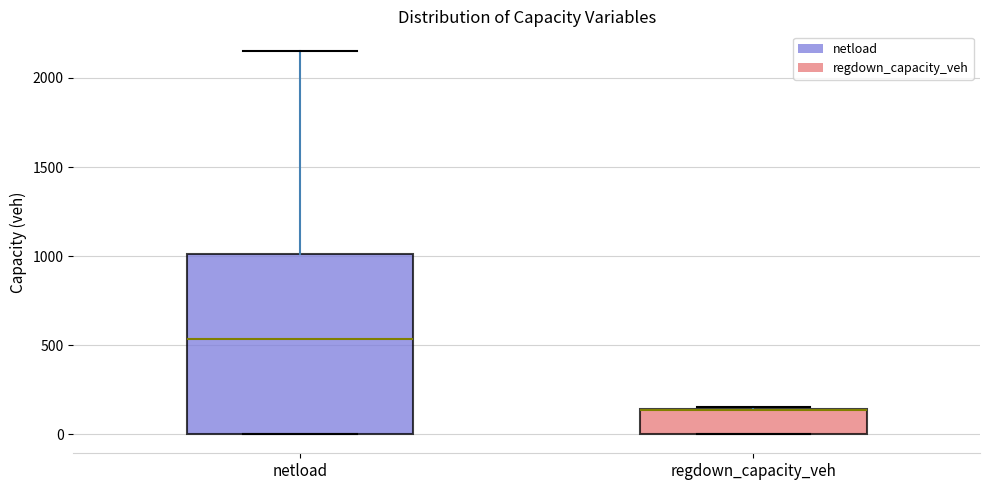

Reading left to right, read every box against the y-axis: the position of its median line, the range the box covers, and the ends of its whiskers. The values are not printed on the chart, so give them approximately, as read against the axis.

netload: median 550, box 0 to 1000, whiskers 0 to 2150
regdown_capacity_veh: median 150, box 0 to 150, whiskers 0 to 150